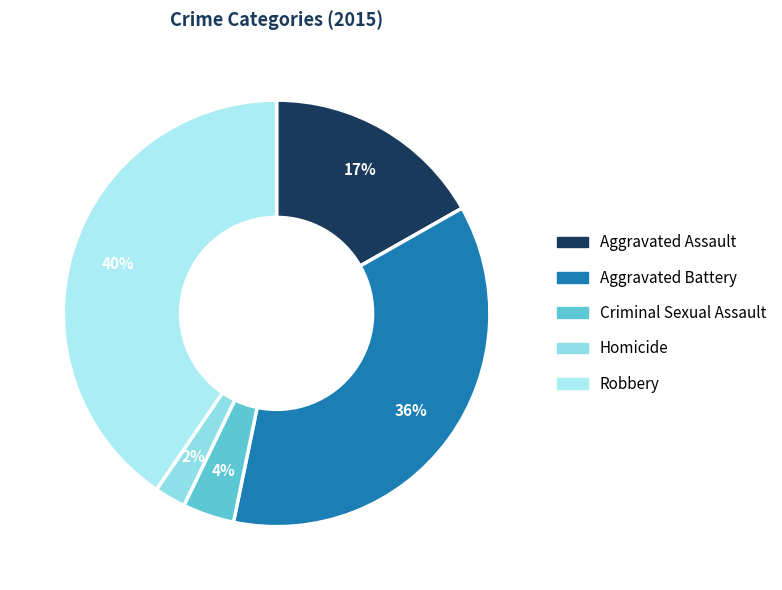

To the nearest percent, what portion does Aggravated Battery represent?

36%